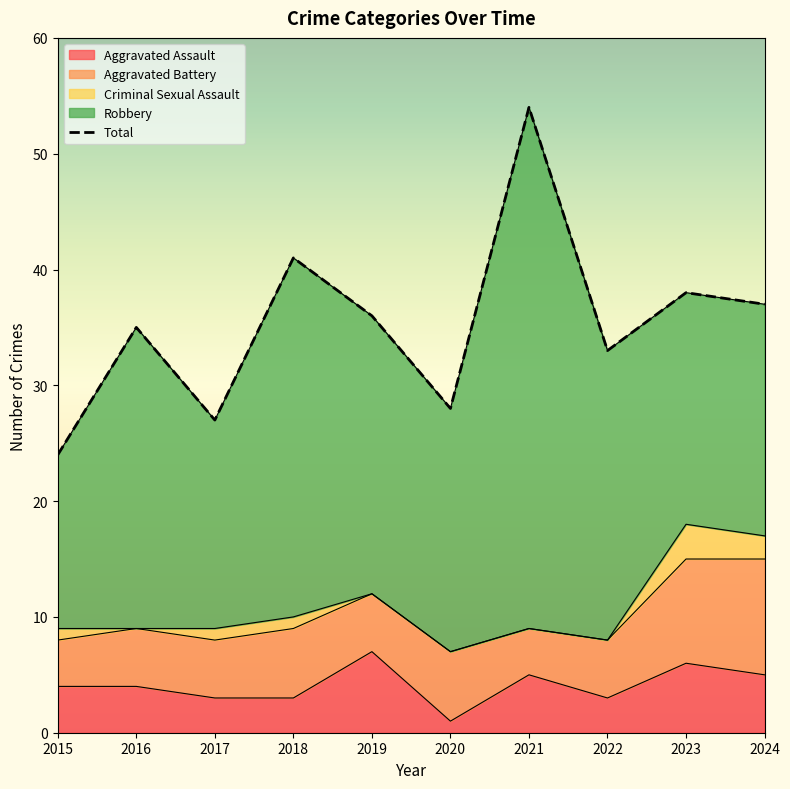

Between 2021 and 2024, which is larger?

2021